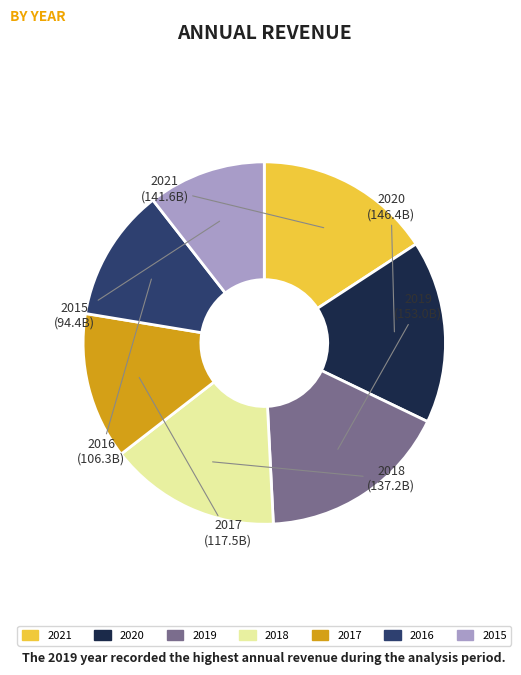

Is there a majority slice in this chart?

No